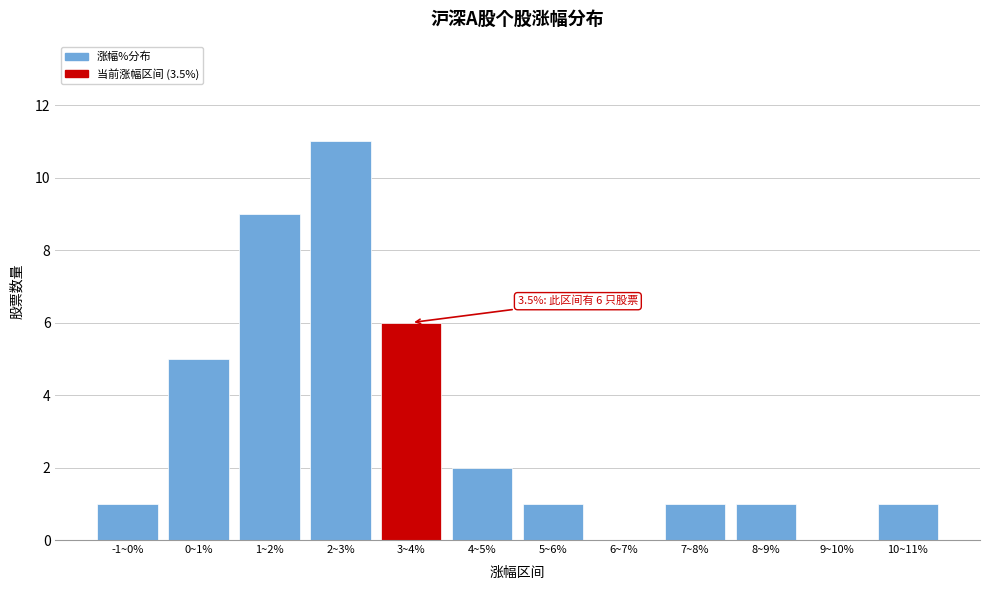

Reading left to right, what are all the values shown in this chart?

-1~0%=1	0~1%=5	1~2%=9	2~3%=11	3~4%=6	4~5%=2	5~6%=1	6~7%=0	7~8%=1	8~9%=1	9~10%=0	10~11%=1